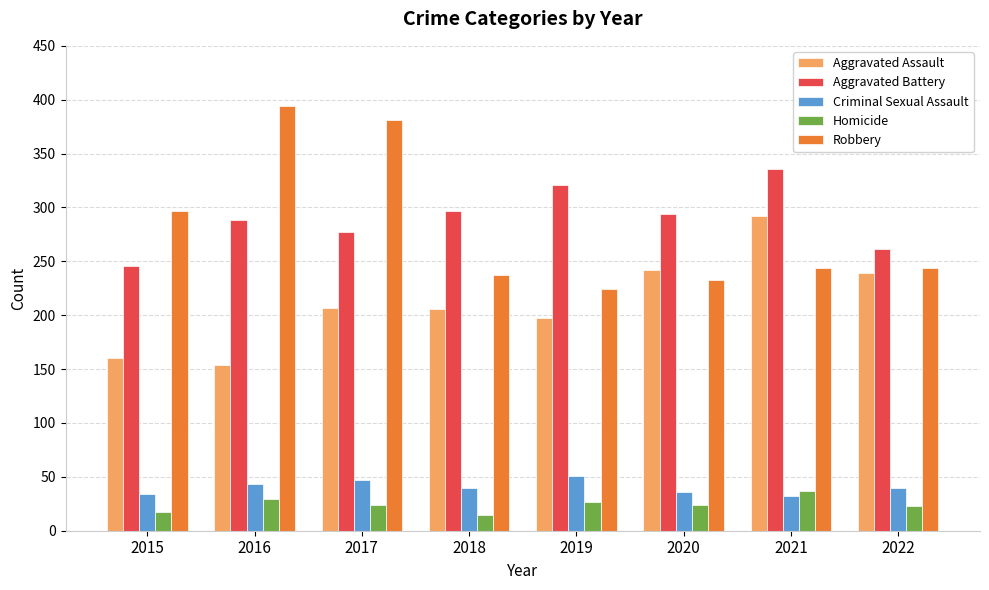

True or false: Homicide has a value of 15 at 2018.

True